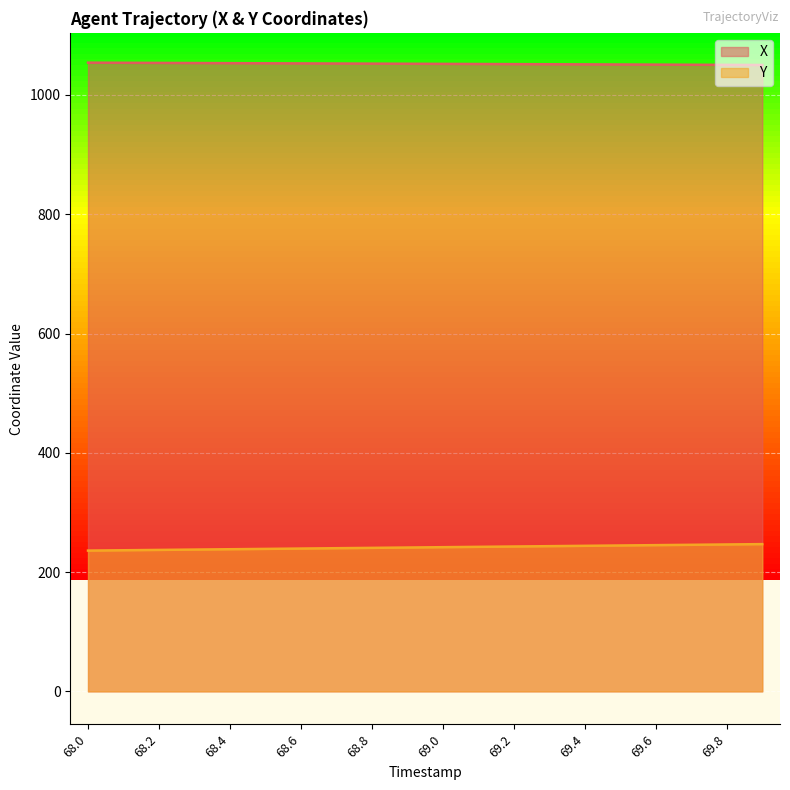

The value of X at 69.5 is 1409.7. True or false?

False